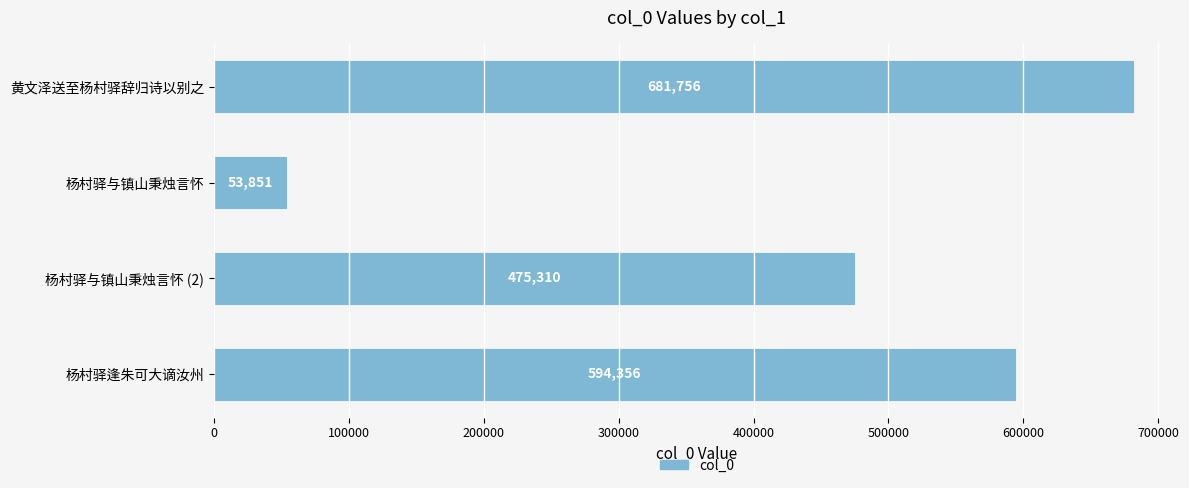

List the labels in order of value, largest first.

黄文泽送至杨村驿辞归诗以别之, 杨村驿逢朱可大谪汝州, 杨村驿与镇山秉烛言怀 (2), 杨村驿与镇山秉烛言怀